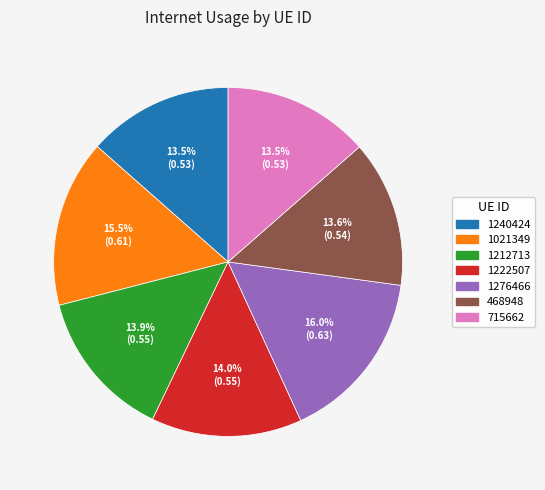

To the nearest percent, what is the average slice percentage?

14%